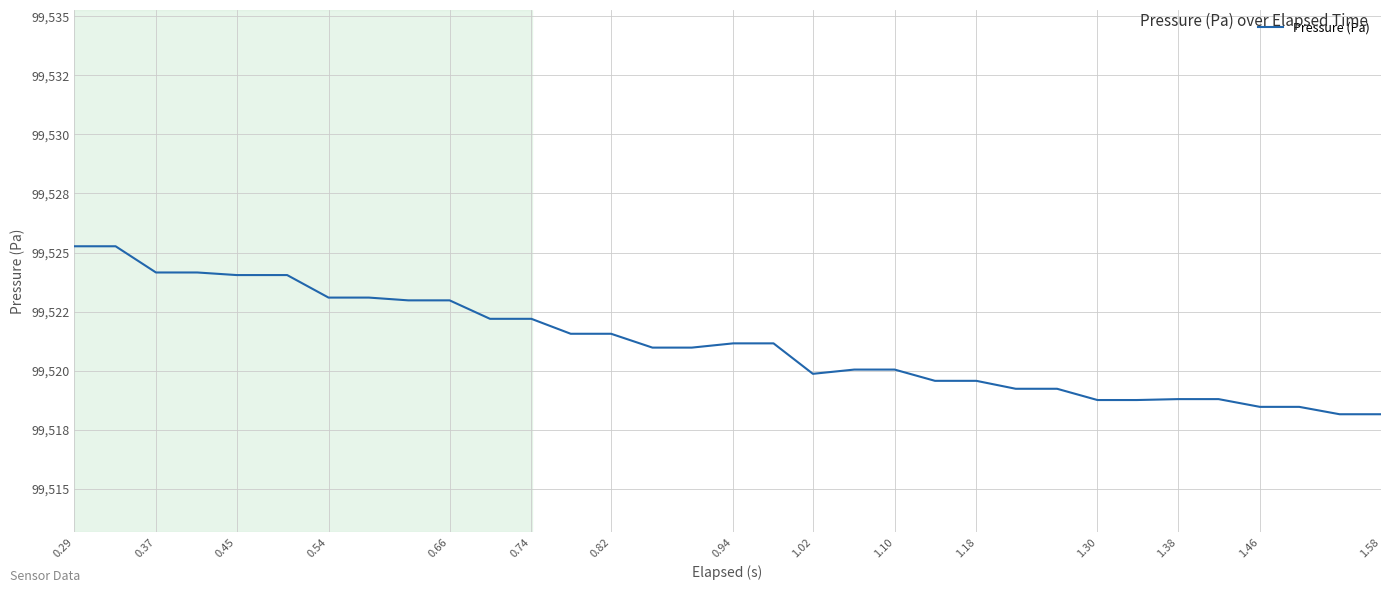

Reading left to right, extract all data points from this chart.

99525.3	99525.3	99524.2	99524.2	99524.0	99524.0	99523.1	99523.1	99523.0	99523.0	99522.2	99522.2	99521.6	99521.6	99521.0	99521.0	99521.2	99521.2	99519.9	99520.0	99520.0	99519.6	99519.6	99519.2	99519.2	99518.8	99518.8	99518.8	99518.8	99518.5	99518.5	99518.2	99518.2